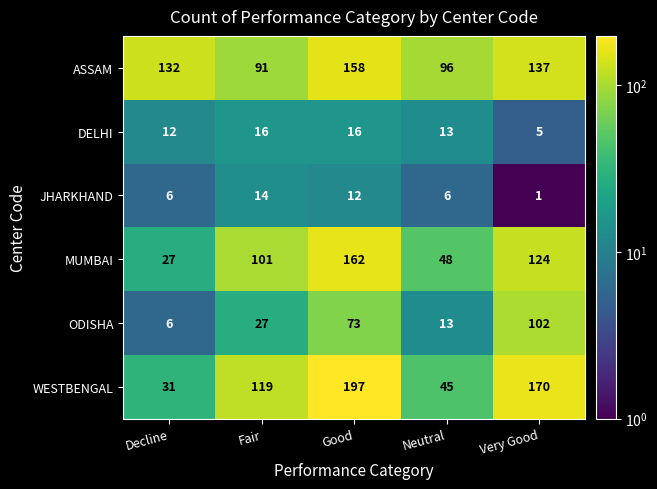

The value of WESTBENGAL at Neutral is 60. True or false?

False